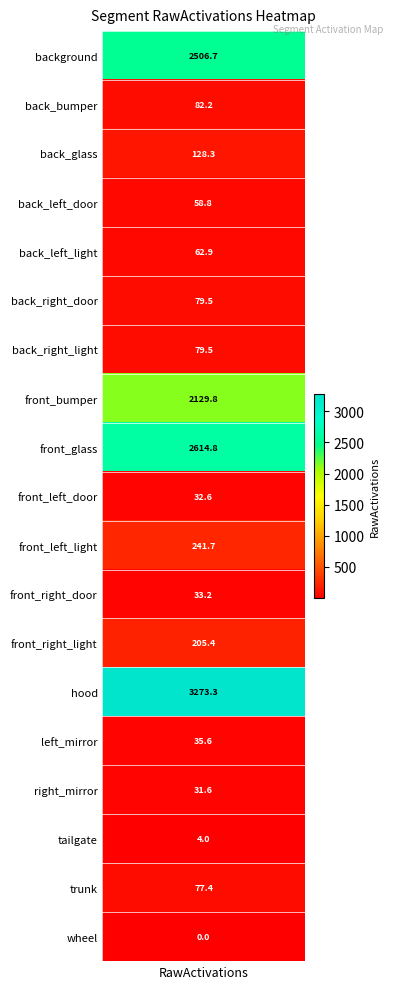

What is the change in value from 9 to 10?

+209.1